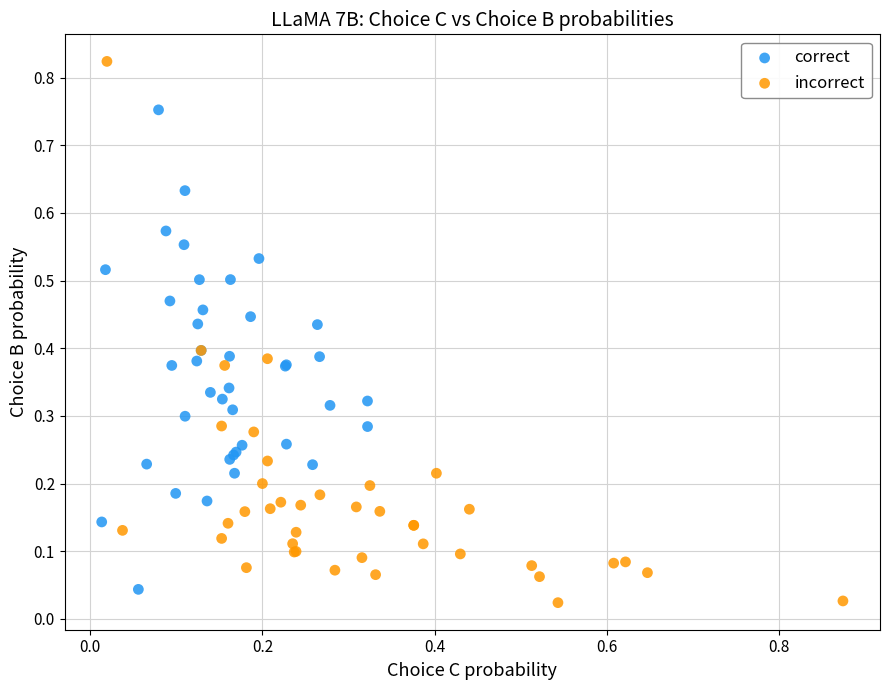

Which series contains the highest Y value?

incorrect